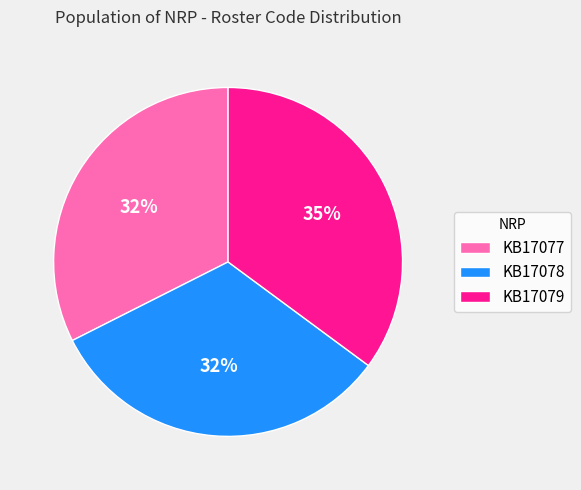

To the nearest percent, what percentage of the pie is KB17078?

32%